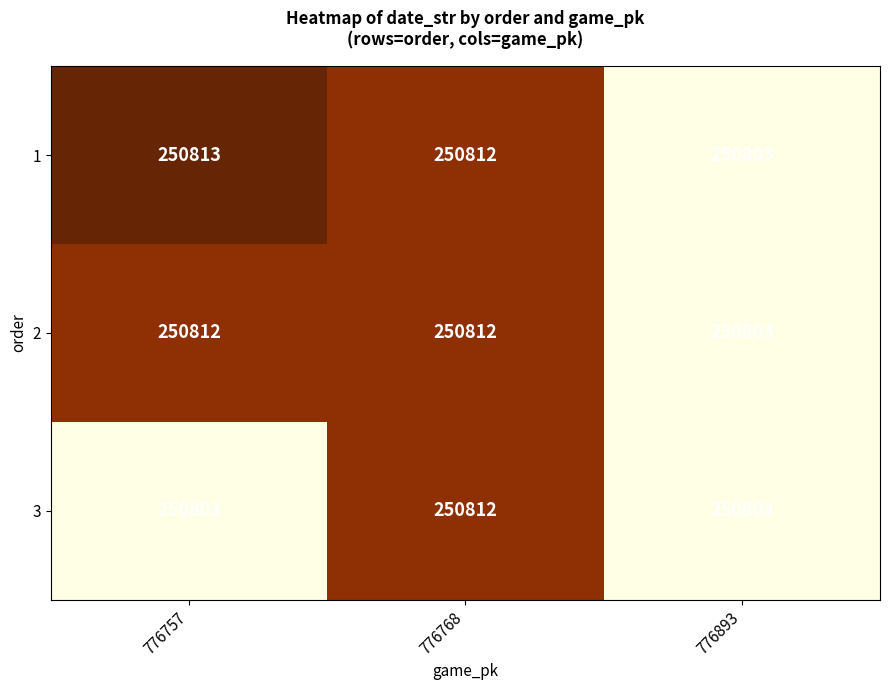

The 1 series shows 87953 at 776757. True or false?

False